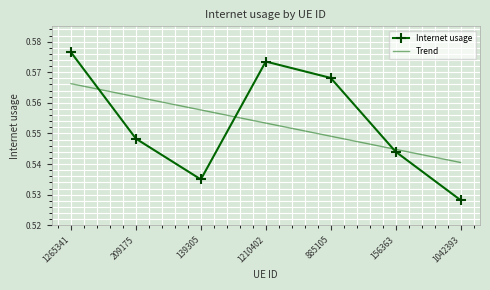

At which label is Trend closest to 0?

1042393